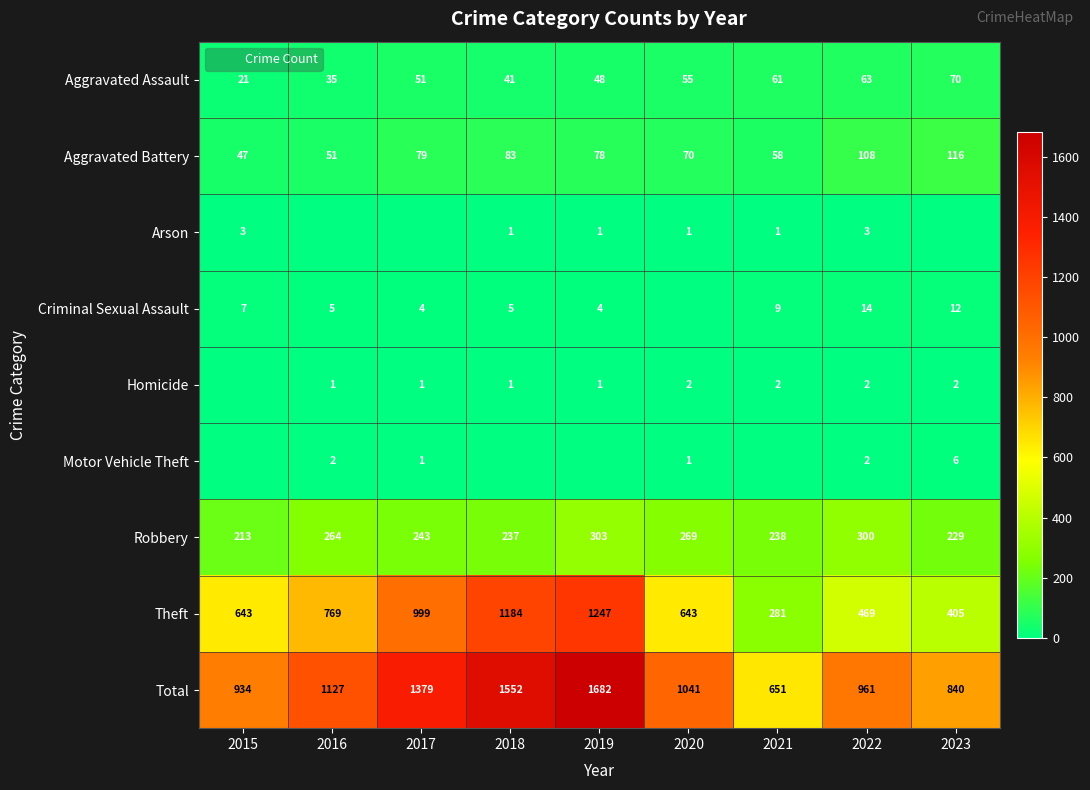

How many positive values does the Arson series have?

6